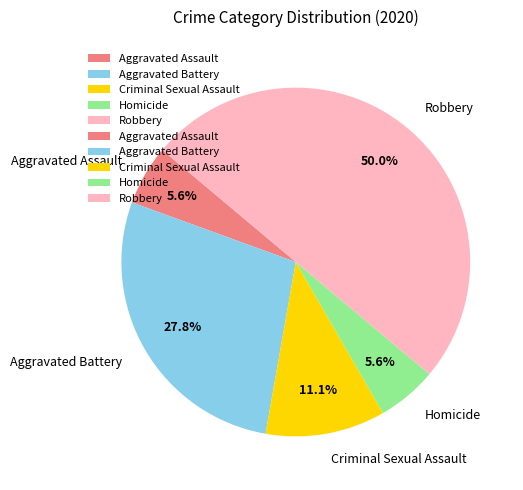

To the nearest percent, what is the combined percentage of Homicide and Aggravated Battery?

33%